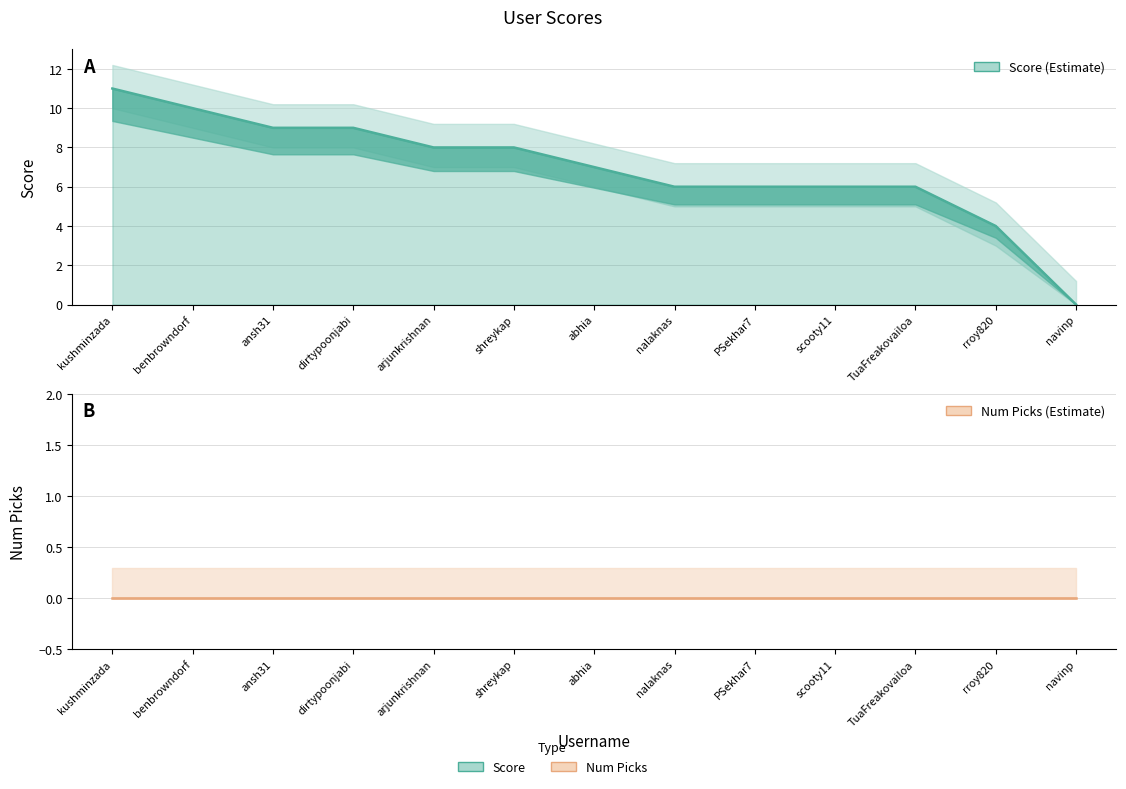

Reading left to right, what are all the values shown in this chart?

Score: kushminzada=11	benbrowndorf=10	ansh31=9	dirtypoonjabi=9	arjunkrishnan=8	shreykap=8	abhia=7	nalaknas=6	PSekhar7=6	scooty11=6	TuaFreakovailoa=6	rroy820=4	navinp=0
Num Picks: kushminzada=0	benbrowndorf=0	ansh31=0	dirtypoonjabi=0	arjunkrishnan=0	shreykap=0	abhia=0	nalaknas=0	PSekhar7=0	scooty11=0	TuaFreakovailoa=0	rroy820=0	navinp=0